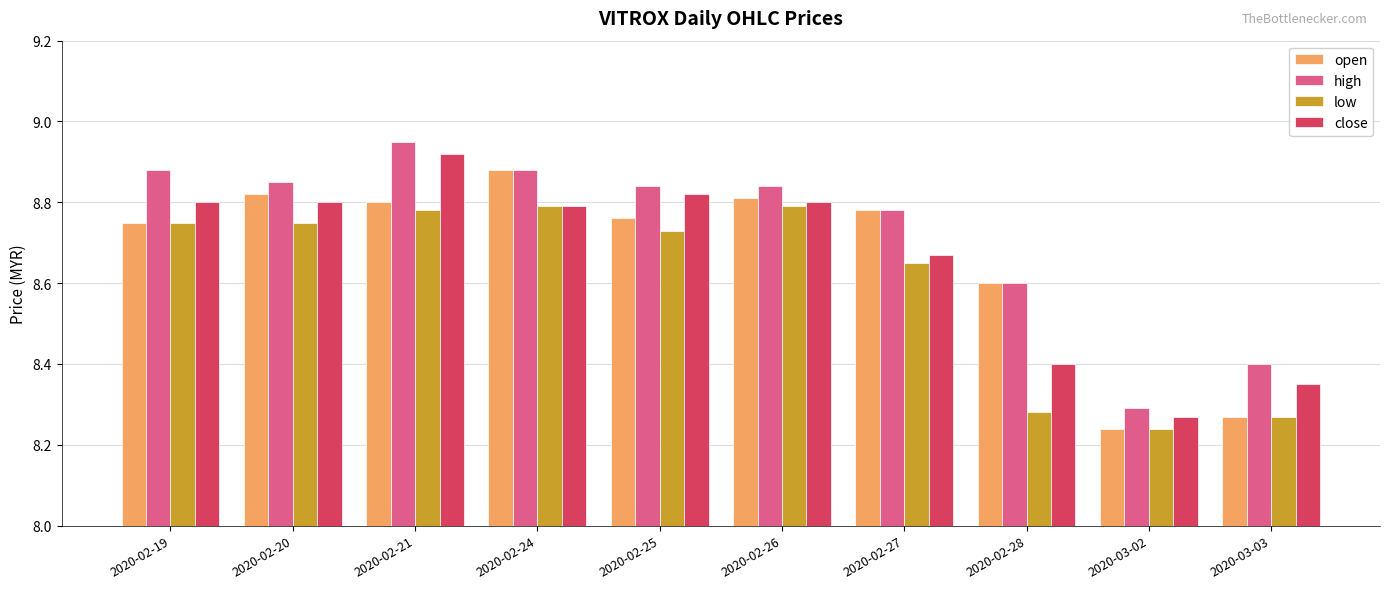

The value of open at 2020-02-19 is 13.2. True or false?

False